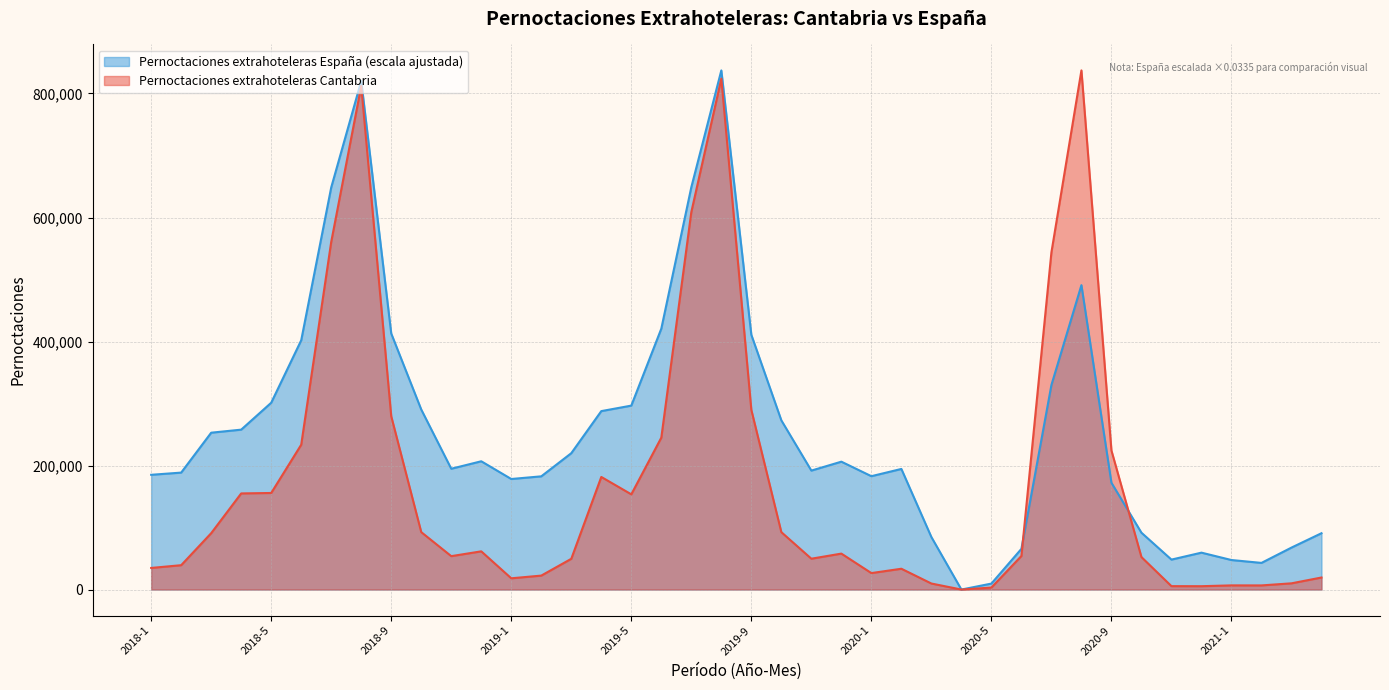

What position from the left is 2019-3?

15